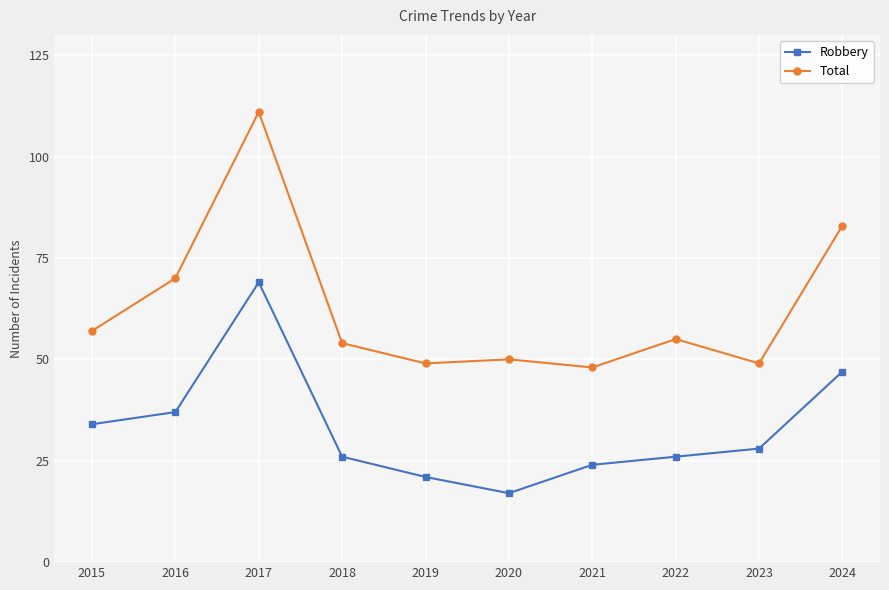

Which series changed the most between 2017 and 2022?

Total